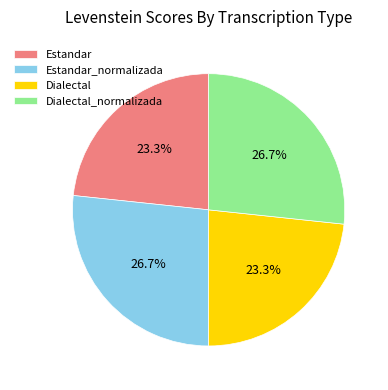

How many segments does this pie chart have?

4